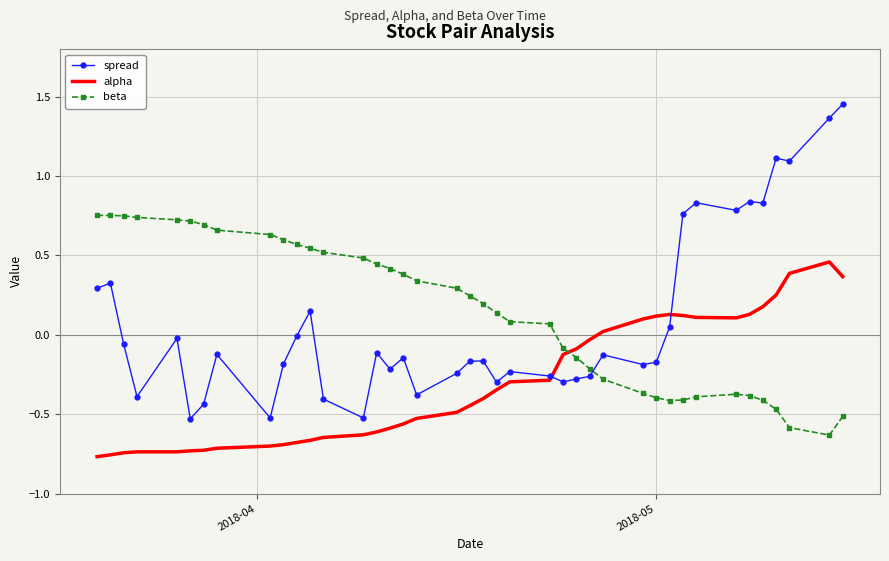

True or false: spread and beta intersect in this chart.

True